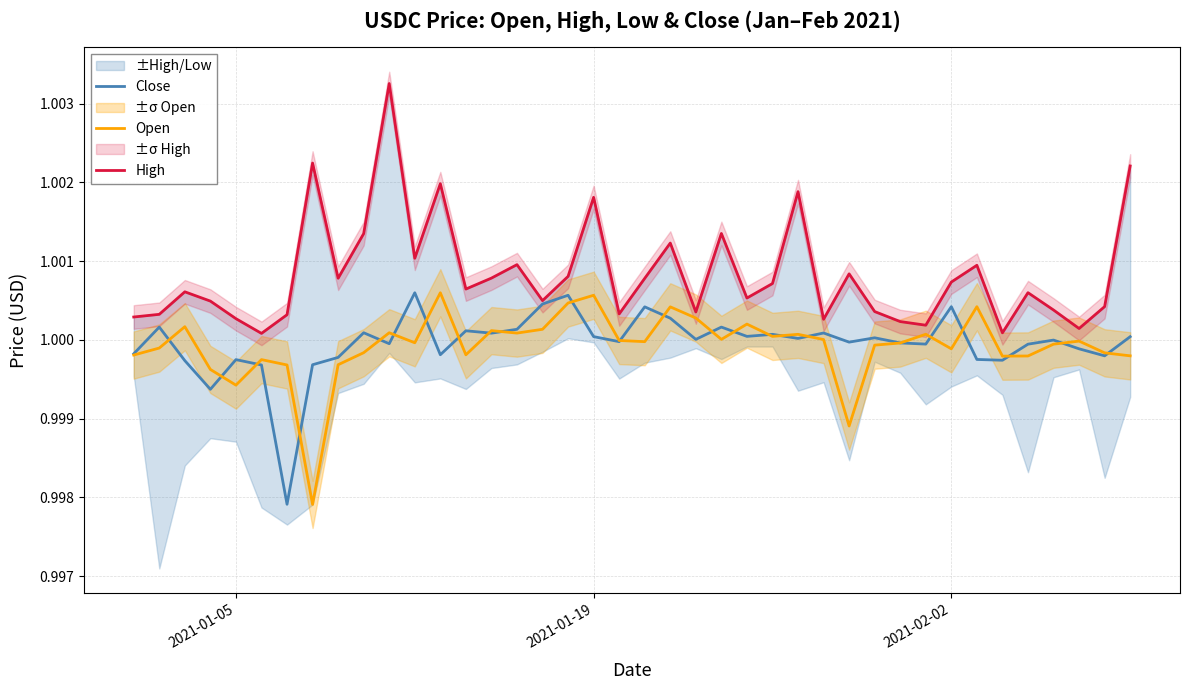

The Open series shows 0.3 at 39. True or false?

False